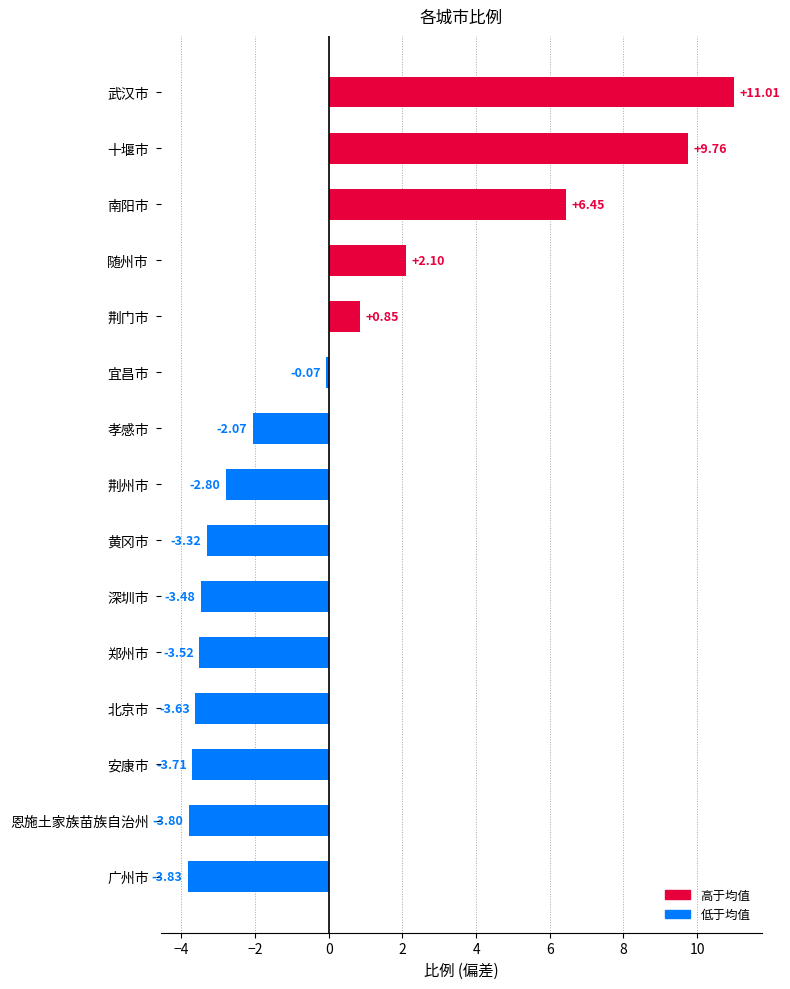

What is the minimum value shown in the chart?

-3.8